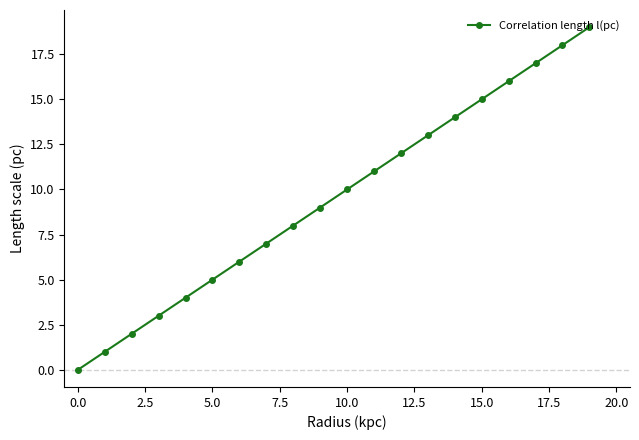

What is the greatest value displayed?

19